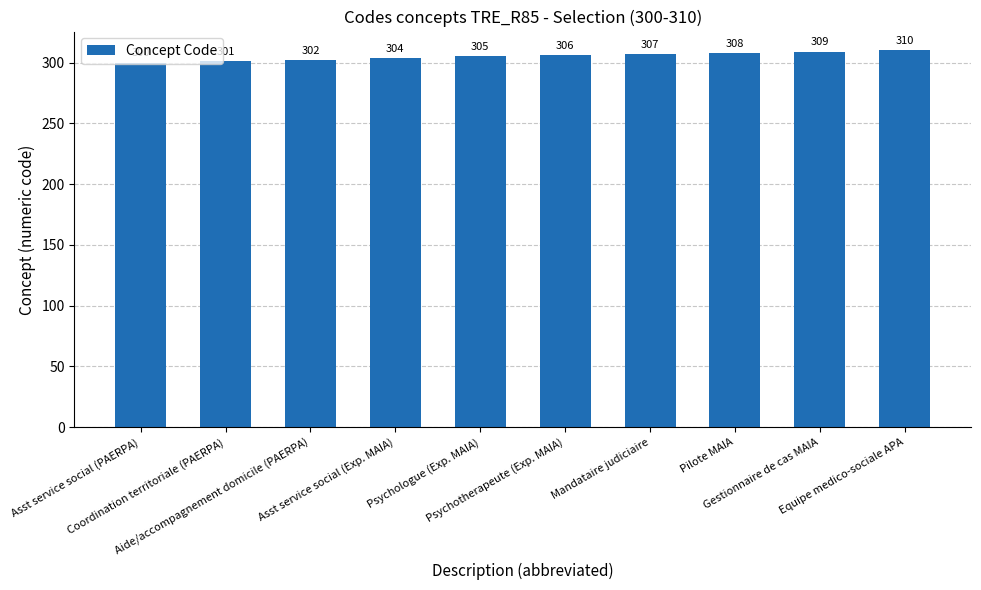

Which label corresponds to the largest value in the chart?

Equipe medico-sociale APA